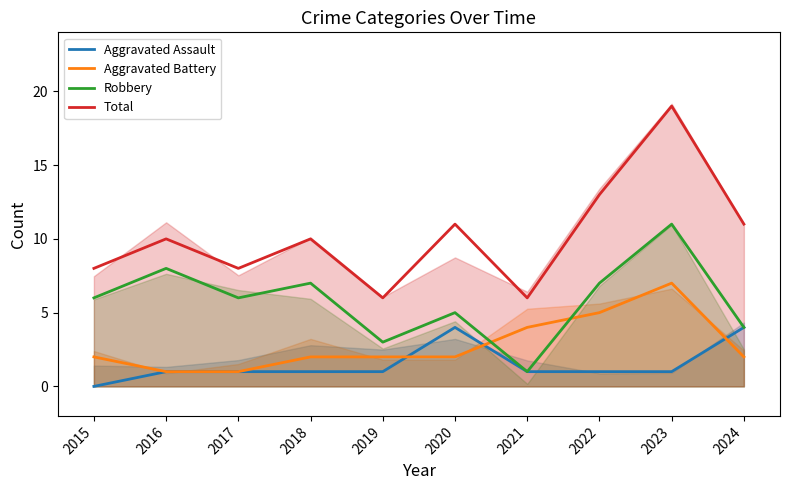

Which series changed the most between 2016 and 2018?

Aggravated Battery